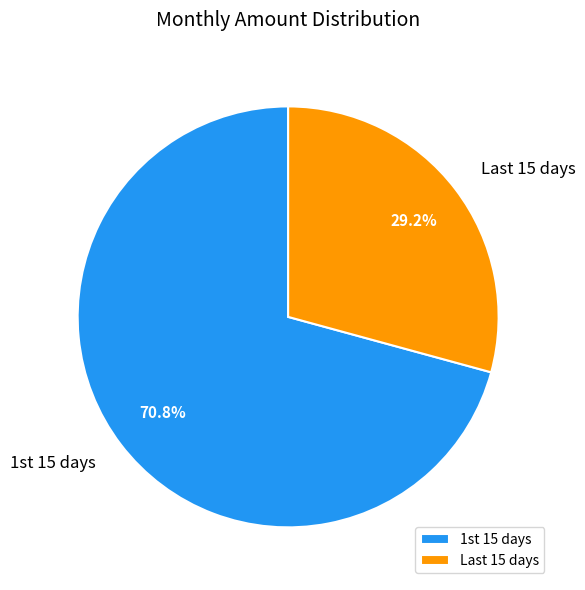

What is the largest slice in the pie chart?

1st 15 days